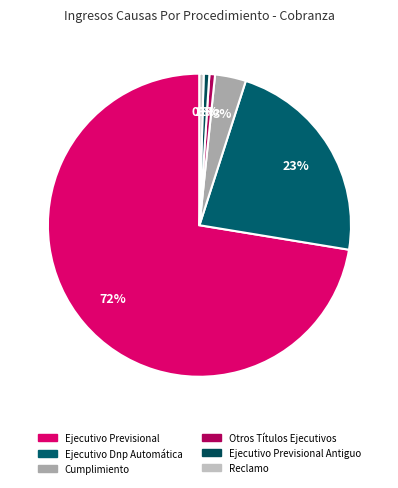

To the nearest percent, what is the average slice percentage?

17%